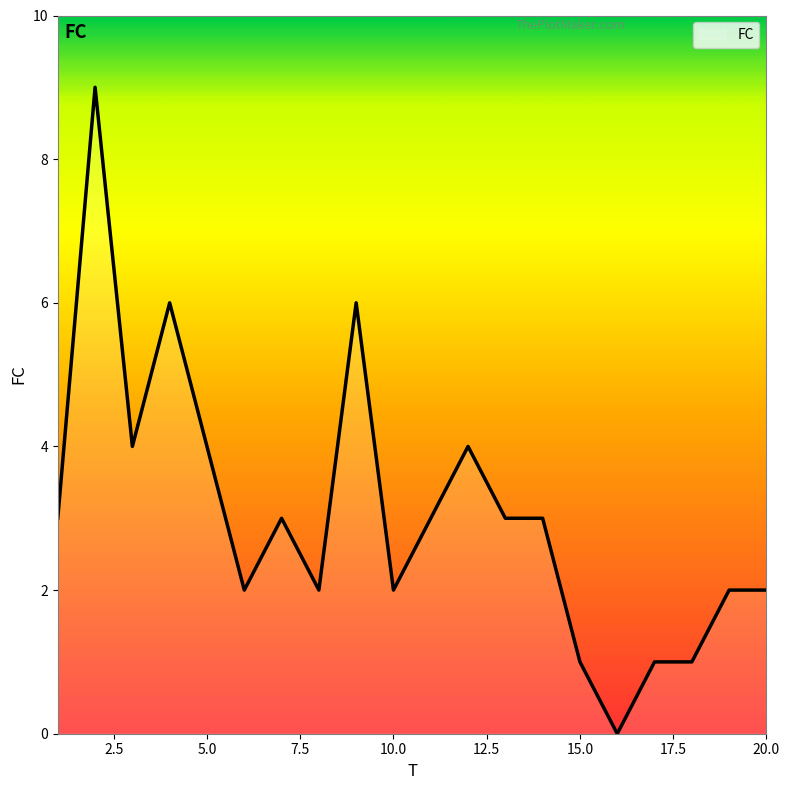

What is the difference between the maximum and minimum values?

9